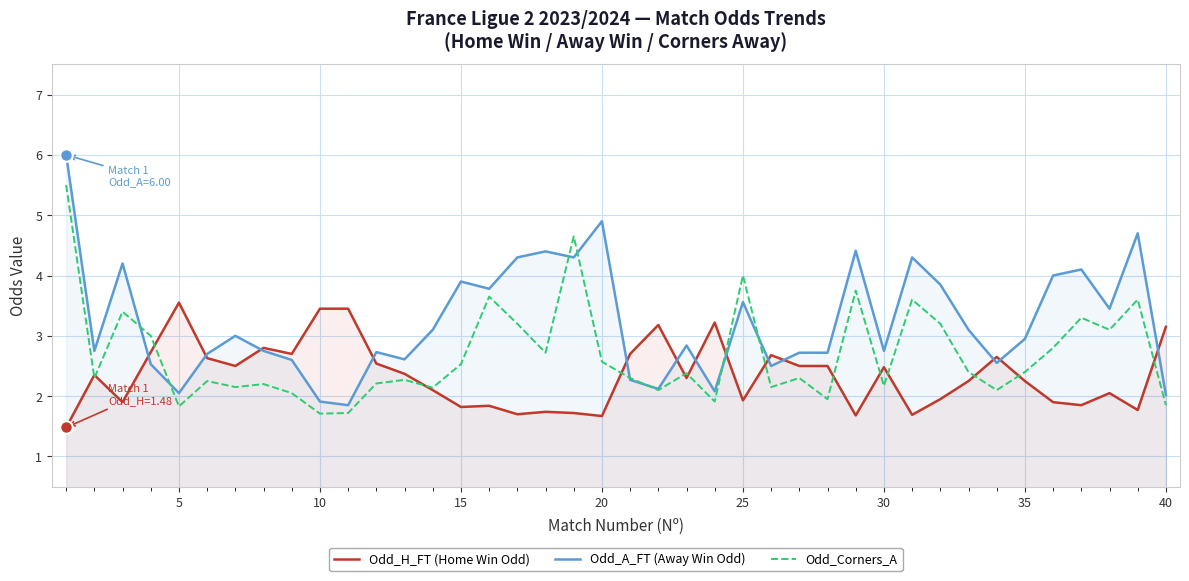

How many lines are shown in the chart?

3